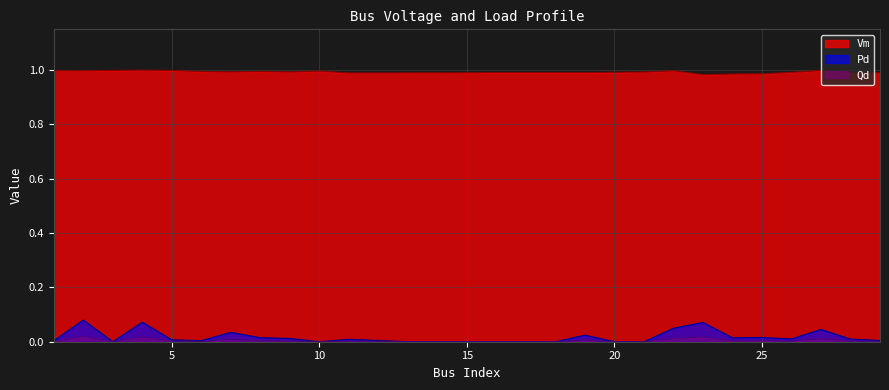

What is the average value of the Vm series?

1.0